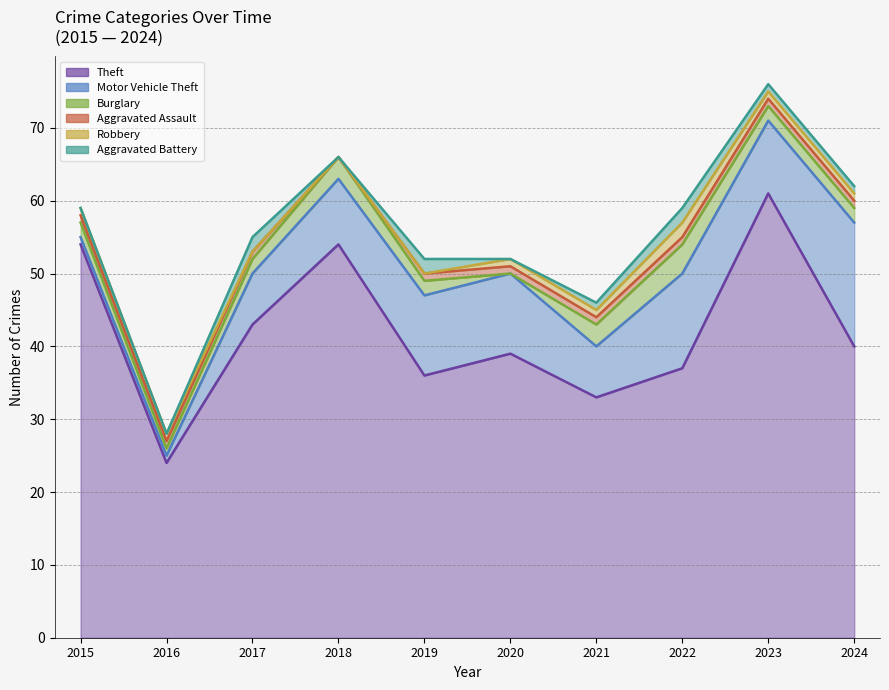

Is the value of Theft at 2019 greater than the value of Motor Vehicle Theft at 2019?

Yes